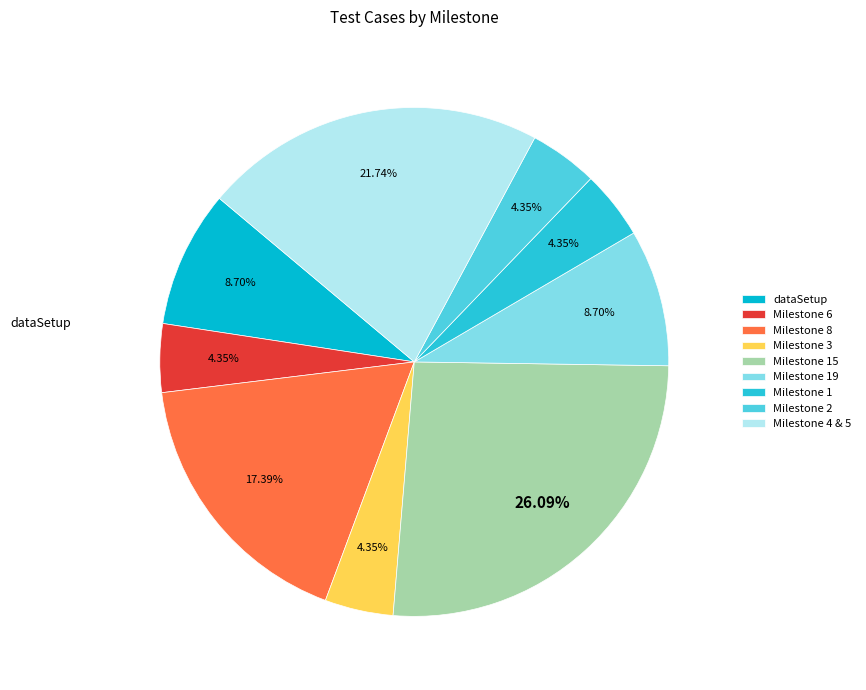

What is the total percentage of Milestone 2 and Milestone 8?

21.7%